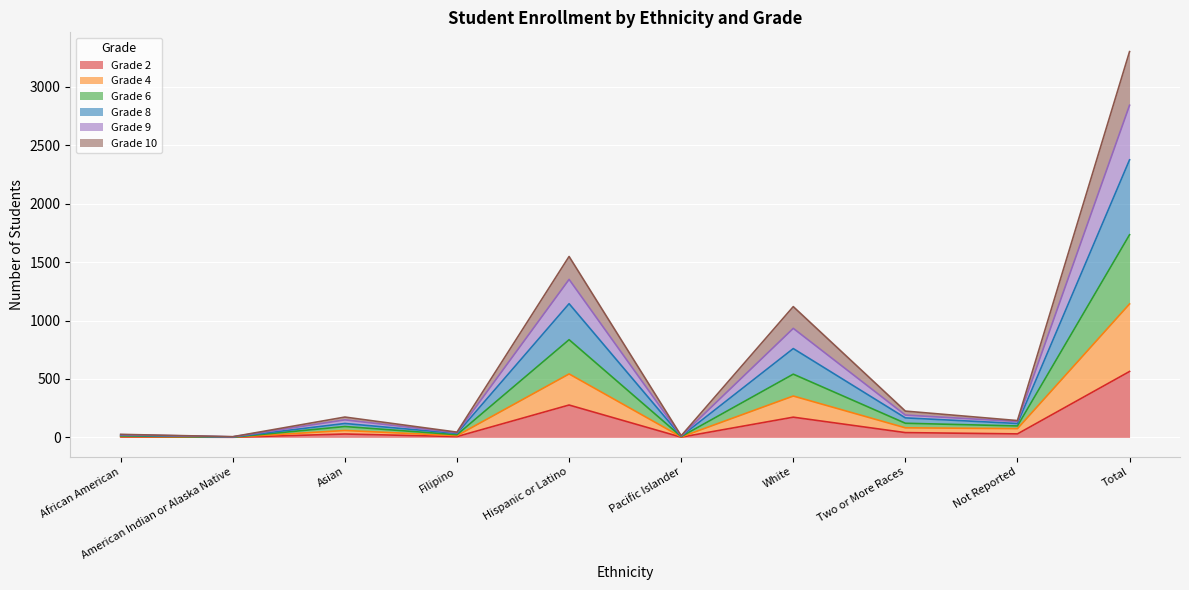

Which category has the highest value in the Grade 2 series?

Total